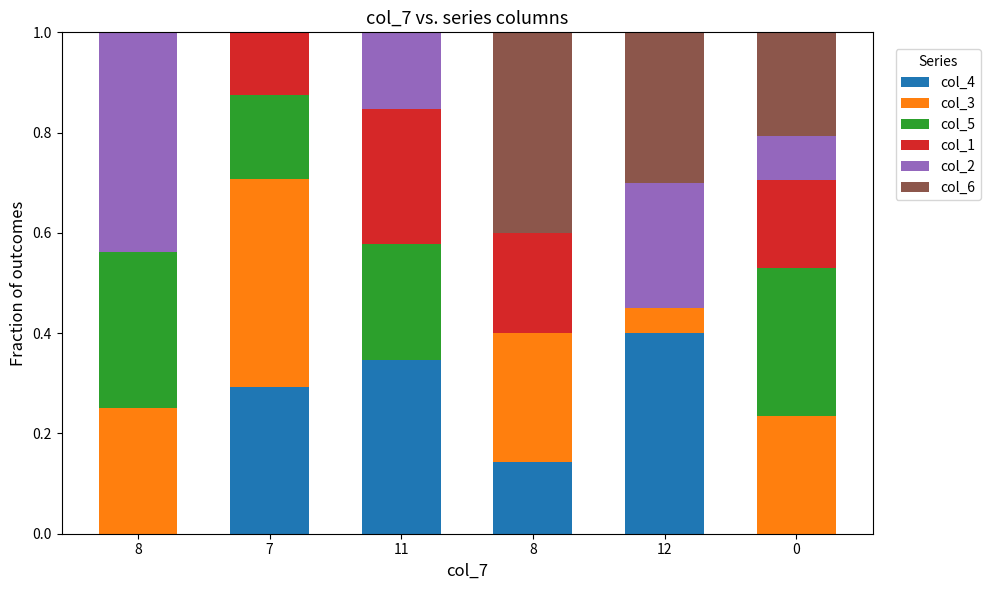

Which category has the lowest value in the col_4 series?

8